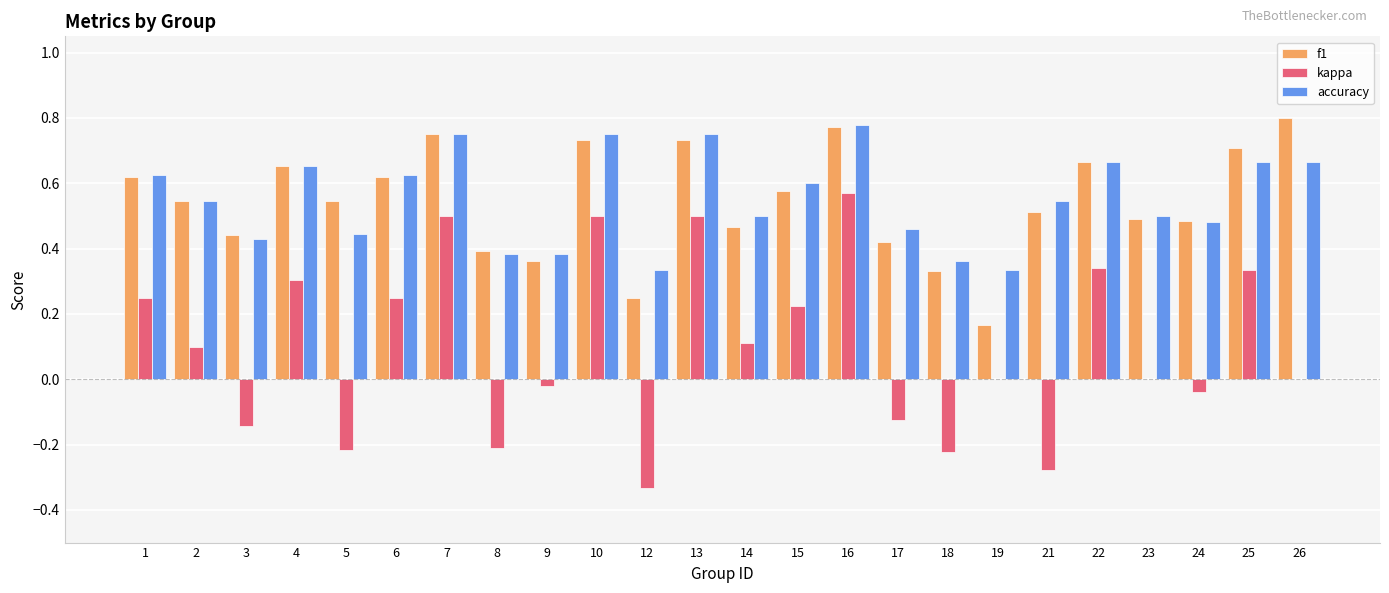

Between 25 and 26, which series saw the biggest shift?

kappa